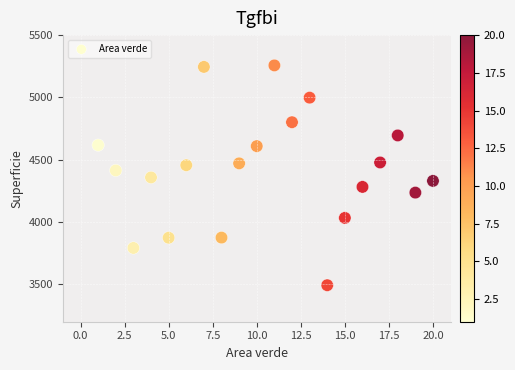

What is the range of X values (max minus min)?

19